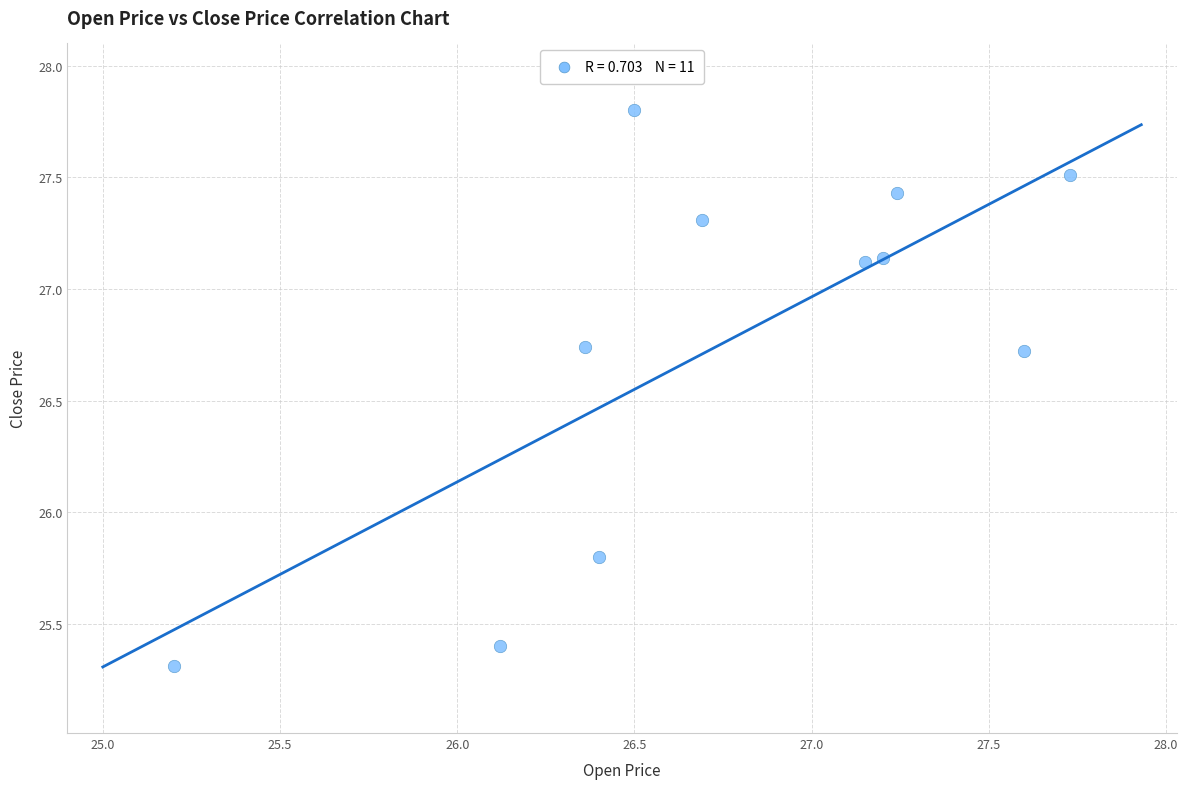

What is the range of Y values (max minus min)?

2.5